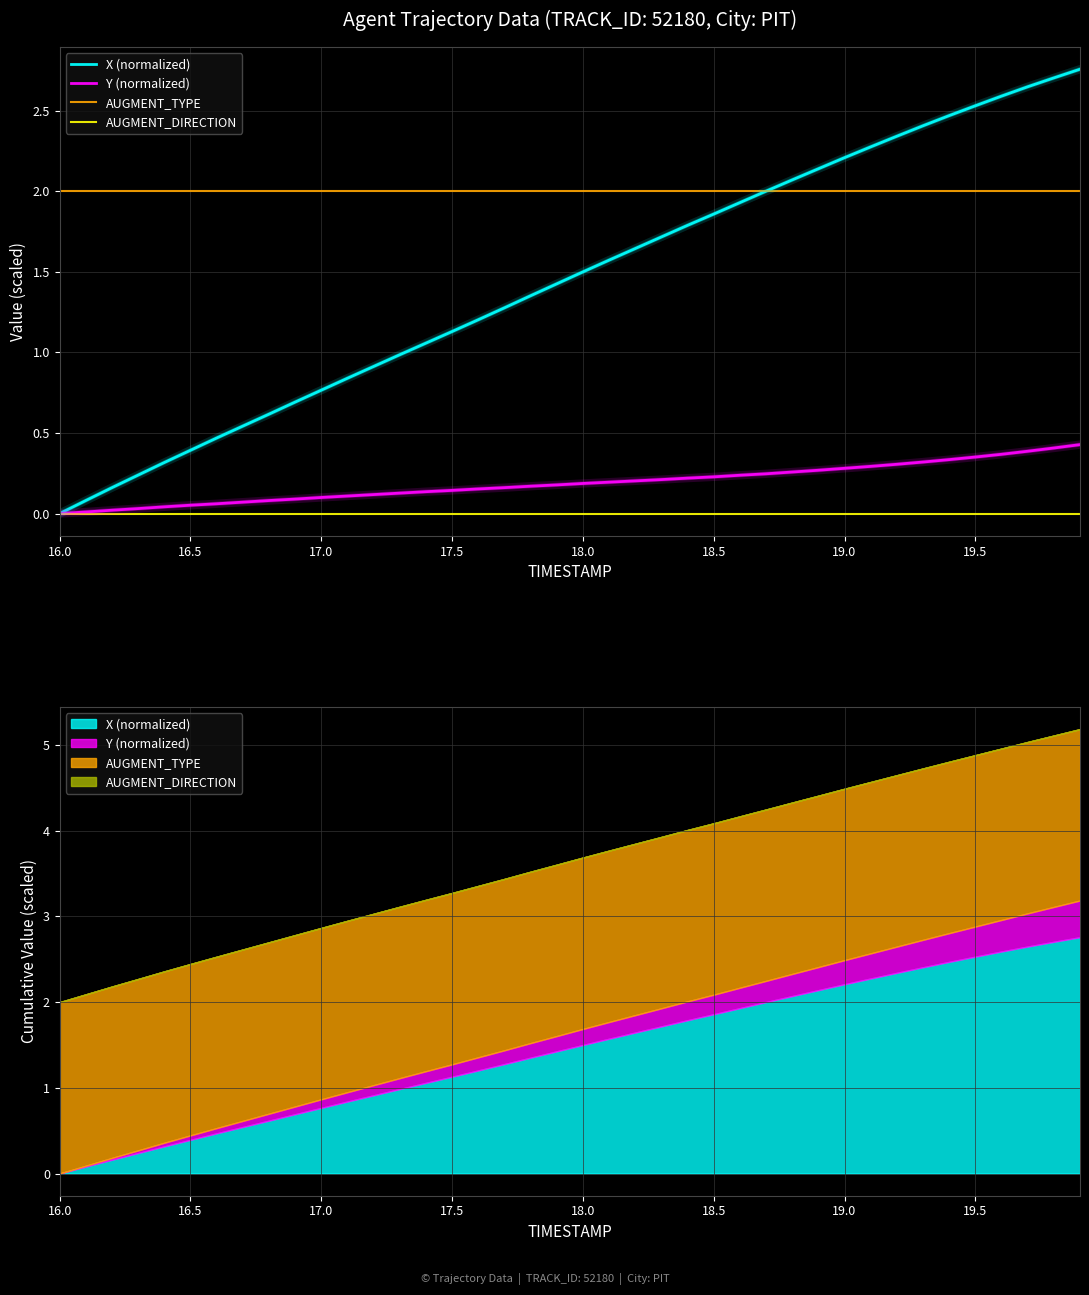

True or false: AUGMENT_DIRECTION and Y (normalized) cross at least once.

False